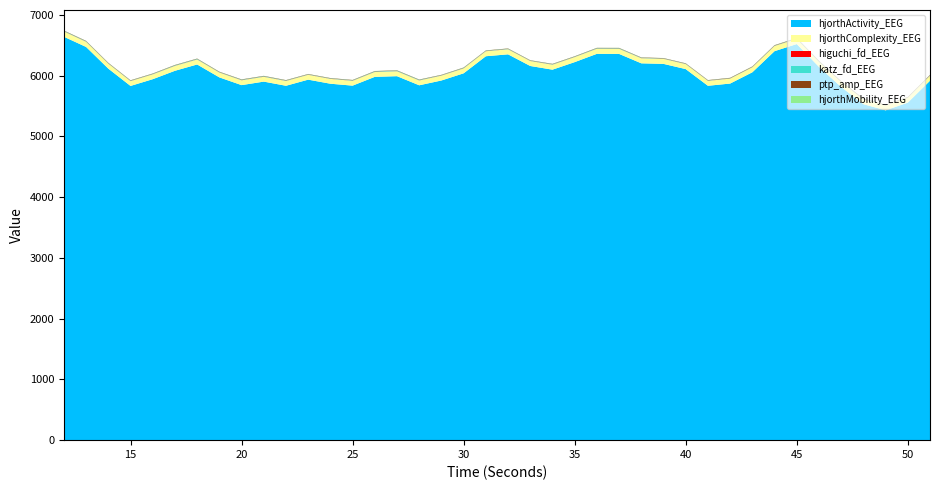

Reading left to right, extract all data points from this chart.

higuchi_fd_EEG: 12=2.1	13=2.1	14=2.1	15=2.1	16=2.1	17=2.1	18=2.1	19=2.1	20=2.1	21=2.1	22=2.1	23=2.1	24=2.1	25=2.1	26=2.1	27=2.1	28=2.1	29=2.1	30=2.1	31=2.1	32=2.1	33=2.1	34=2.1	35=2.1	36=2.1	37=2.1	38=2.1	39=2.1	40=2.1	41=2.1	42=2.1	43=2.1	44=2.1	45=2.1	46=2.1	47=2.1	48=2.1	49=2.1	50=2.1	51=2.1
katz_fd_EEG: 12=7.0	13=6.5	14=5.3	15=5.4	16=5.6	17=7.3	18=7.4	19=5.4	20=6.6	21=7.3	22=6.0	23=5.4	24=5.5	25=6.0	26=7.3	27=7.6	28=7.1	29=5.1	30=6.5	31=5.2	32=6.0	33=4.8	34=6.1	35=5.8	36=7.1	37=7.2	38=6.0	39=5.0	40=4.8	41=4.6	42=4.7	43=4.9	44=5.4	45=6.3	46=6.5	47=4.7	48=4.6	49=4.5	50=4.9	51=5.0
ptp_amp_EEG: 12=5.3	13=5.4	14=5.6	15=5.2	16=5.1	17=5.2	18=5.2	19=5.3	20=5.3	21=5.3	22=5.3	23=5.2	24=5.2	25=5.2	26=5.2	27=5.2	28=5.1	29=5.1	30=5.1	31=5.0	32=5.0	33=5.0	34=5.2	35=5.1	36=5.1	37=5.1	38=5.1	39=5.1	40=5.2	41=5.2	42=5.8	43=5.7	44=5.6	45=5.6	46=5.7	47=5.9	48=6.1	49=6.1	50=6.2	51=6.0
hjorthMobility_EEG: 12=1.4	13=1.4	14=1.5	15=1.5	16=1.5	17=1.5	18=1.5	19=1.5	20=1.5	21=1.5	22=1.5	23=1.5	24=1.5	25=1.5	26=1.5	27=1.5	28=1.5	29=1.5	30=1.5	31=1.5	32=1.5	33=1.5	34=1.5	35=1.5	36=1.4	37=1.4	38=1.5	39=1.5	40=1.5	41=1.5	42=1.5	43=1.5	44=1.4	45=1.4	46=1.5	47=1.5	48=1.5	49=1.5	50=1.5	51=1.5
hjorthActivity_EEG: 12=6641.2	13=6472.8	14=6116.1	15=5831.2	16=5942.1	17=6080.5	18=6184.4	19=5972.1	20=5844.6	21=5902.2	22=5834.0	23=5934.5	24=5867.7	25=5836.1	26=5980.8	27=5991.8	28=5841.7	29=5920.9	30=6039.0	31=6320.0	32=6351.3	33=6159.5	34=6099.0	35=6223.2	36=6359.7	37=6358.3	38=6203.5	39=6194.2	40=6108.3	41=5833.7	42=5870.3	43=6056.0	44=6403.6	45=6520.6	46=6145.6	47=5814.5	48=5531.2	49=5429.7	50=5555.9	51=5917.0
hjorthComplexity_EEG: 12=86.9	13=85.2	14=82.5	15=79.5	16=80.1	17=80.7	18=81.8	19=80.2	20=79.4	21=79.4	22=79.2	23=79.9	24=79.6	25=79.5	26=80.4	27=80.7	28=79.6	29=80.3	30=81.0	31=82.7	32=83.1	33=82.1	34=81.8	35=82.8	36=83.6	37=84.1	38=83.2	39=83.0	40=82.8	41=81.3	42=81.4	43=82.6	44=85.0	45=85.7	46=83.4	47=81.4	48=79.5	49=78.3	50=79.7	51=82.5